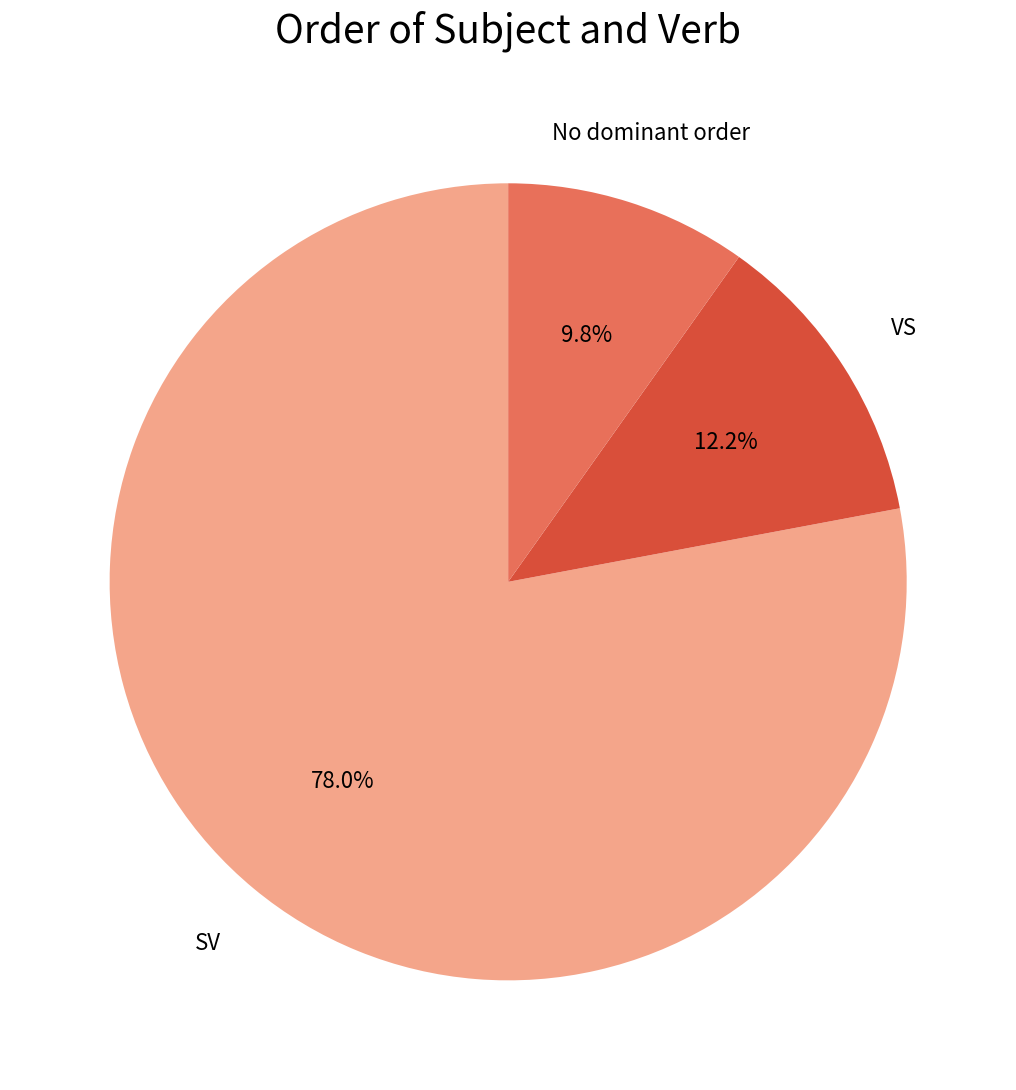

Does No dominant order account for over 50% of the chart?

No